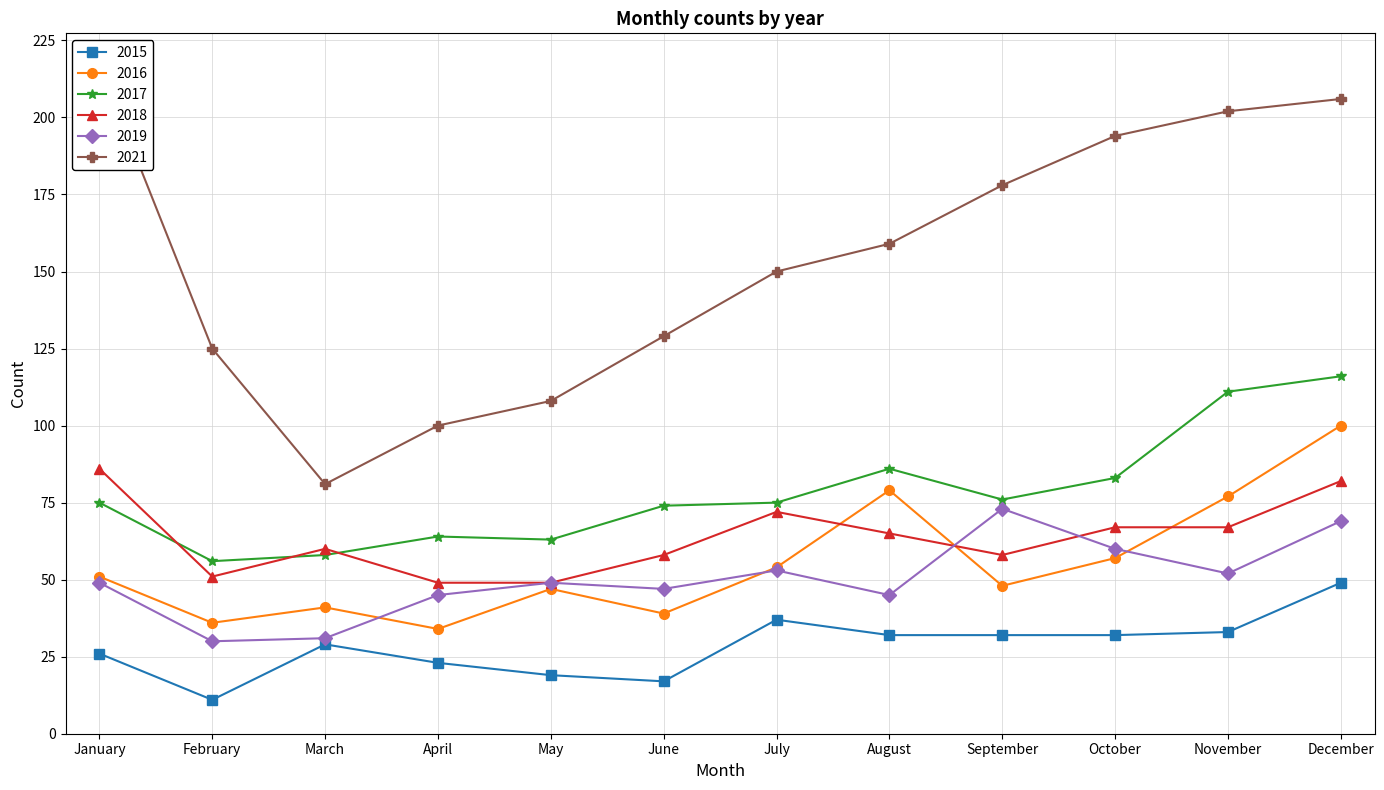

Which series has the largest total across all categories?

2021